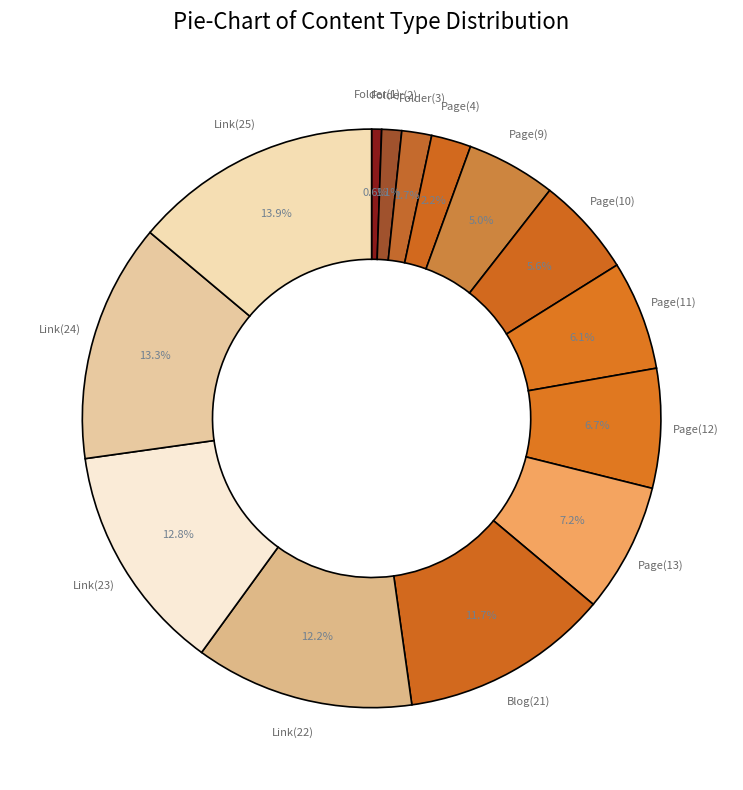

Rank the categories by value from lowest to highest.

Folder(1), Folder(2), Folder(3), Page(4), Page(9), Page(10), Page(11), Page(12), Page(13), Blog(21), Link(22), Link(23), Link(24), Link(25)